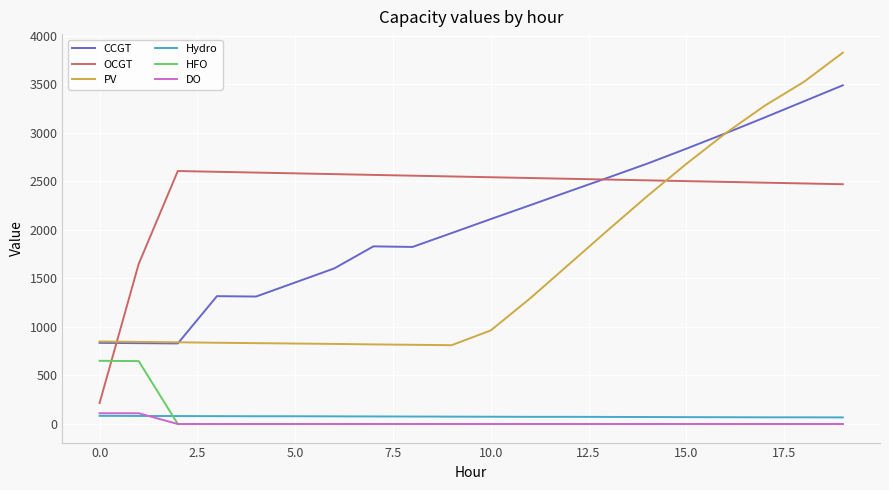

What is the maximum value for CCGT?

3489